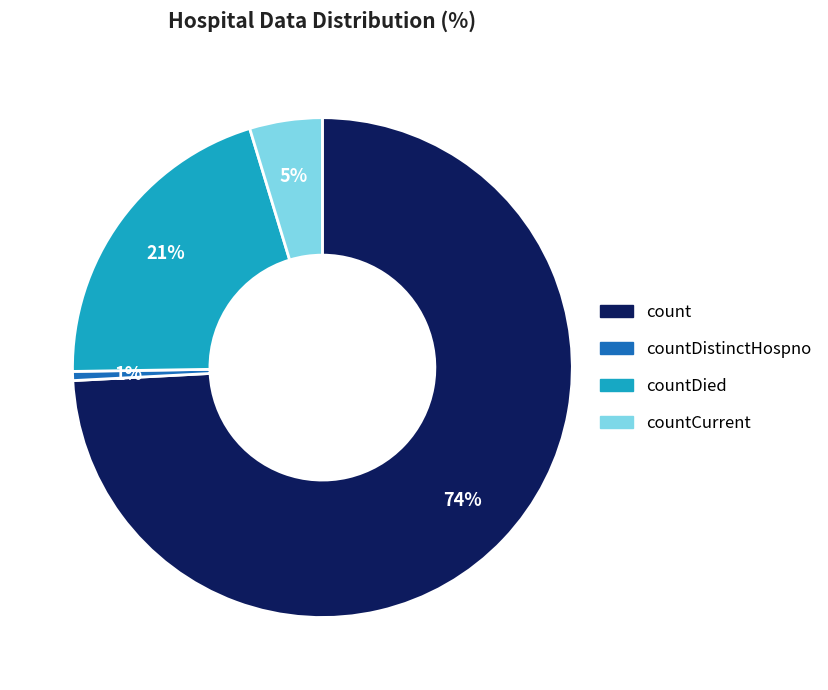

Rank the categories by value from lowest to highest.

countDistinctHospno, countCurrent, countDied, count